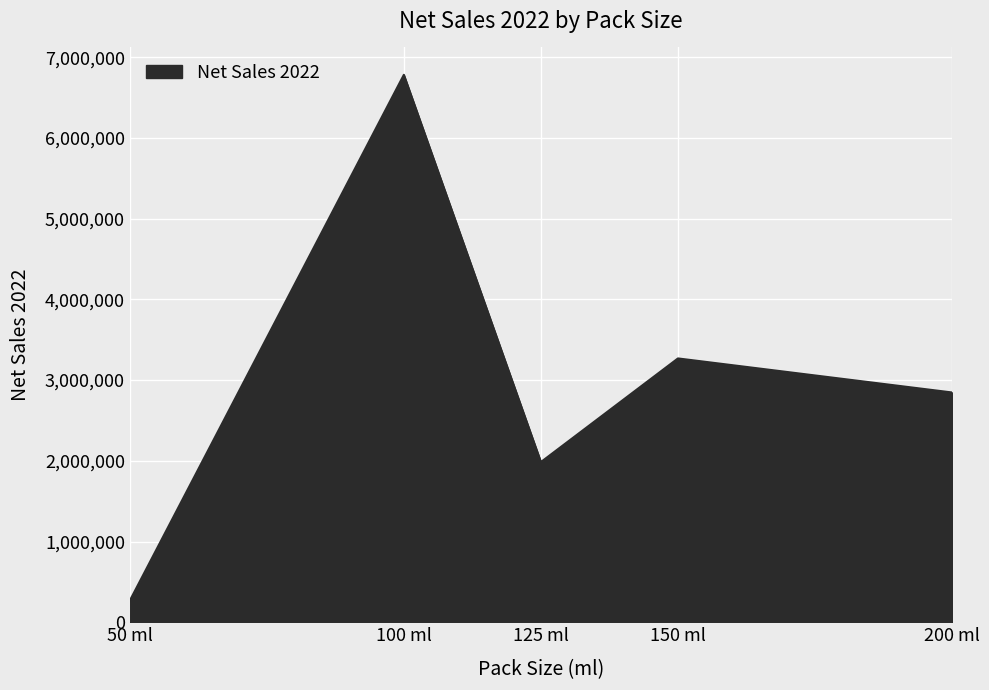

What is the difference between the second highest and minimum values?

3002072.5